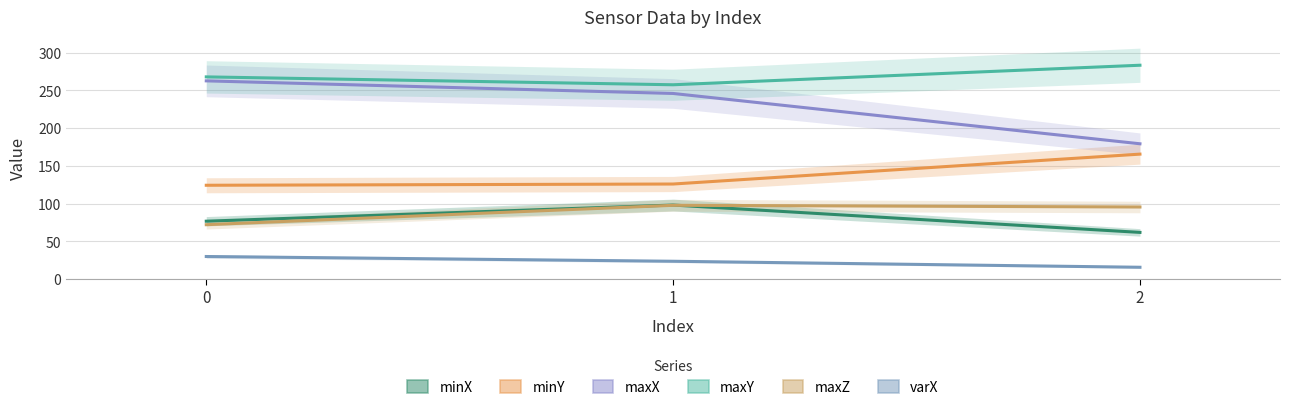

At which category is the sum across all series the highest?

1